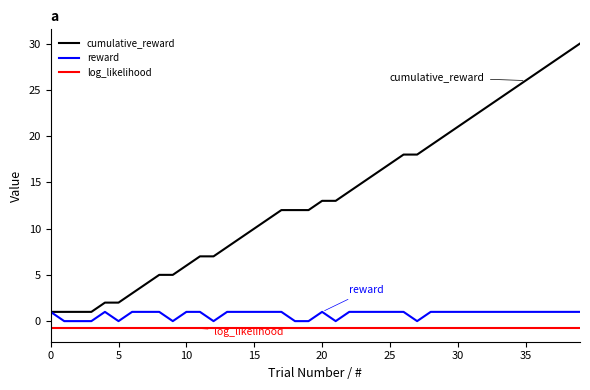

True or false: reward has more than 0 interior local peaks.

True